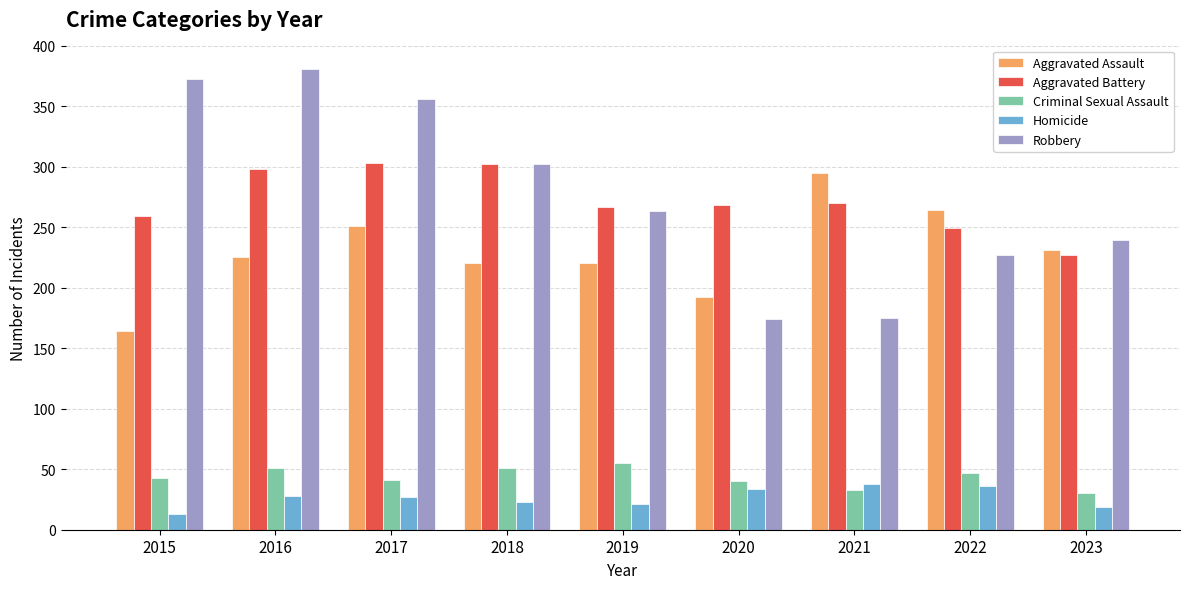

What is the value of the Robbery bar at the 2nd from the left?

381